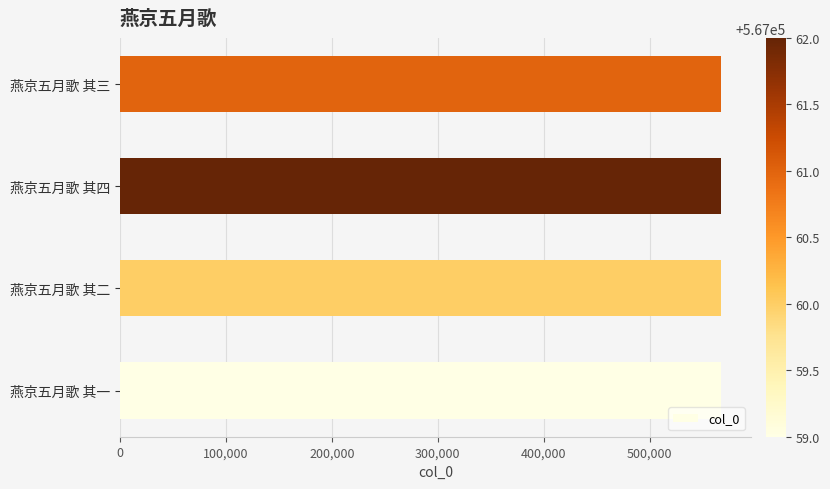

What is the ratio of the value at 燕京五月歌 其二 to the value at 燕京五月歌 其三?

1.0